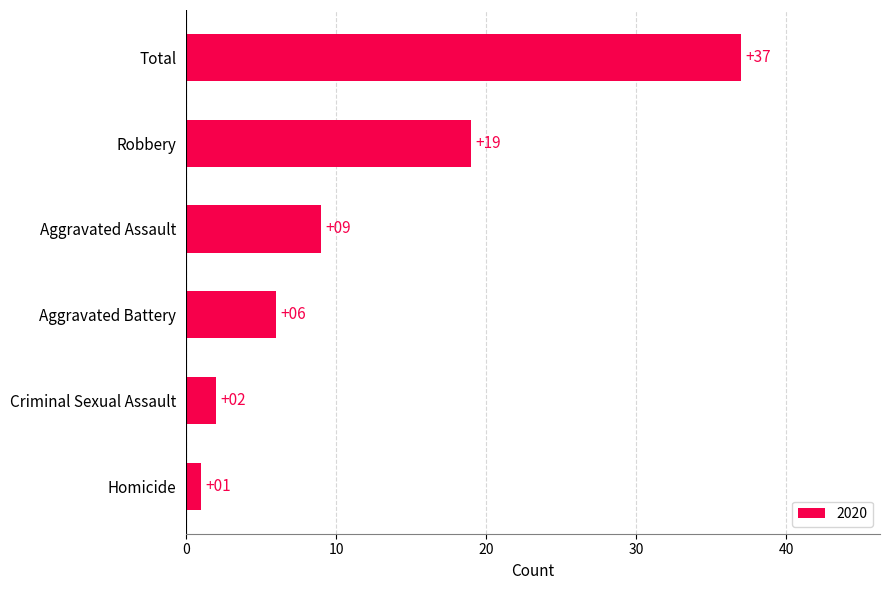

What is the difference between the values at Total and Aggravated Battery?

31